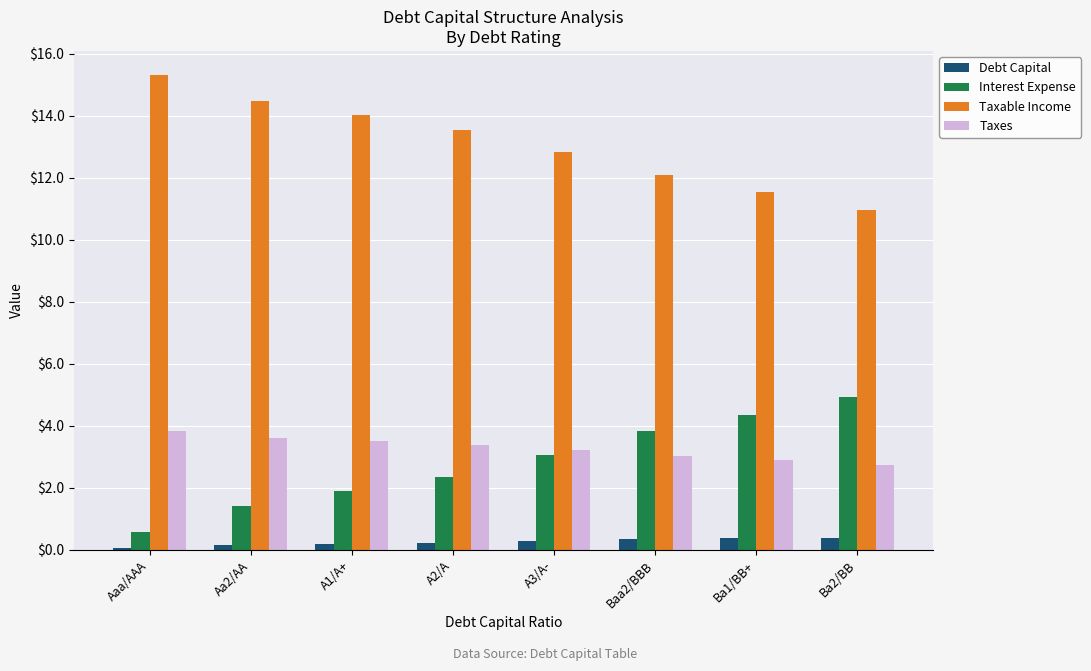

The value of Taxes at Aaa/AAA is 3.8. True or false?

True